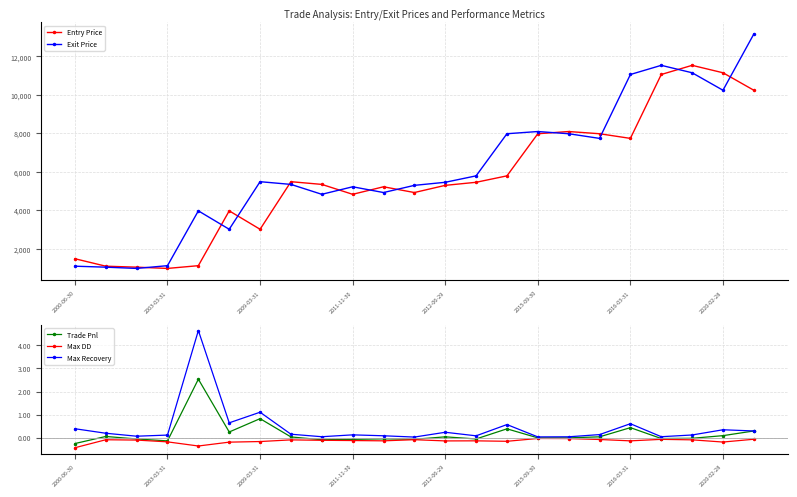

Where is Trade Pnl nearest to the value 1?

2009-03-31